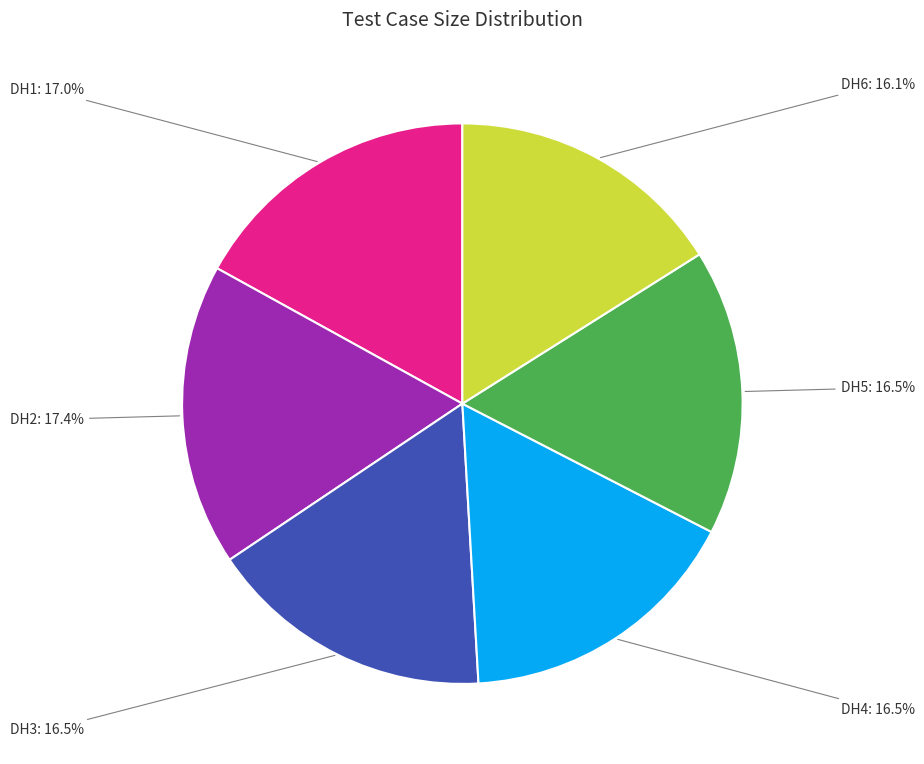

What is the ratio of the value at DH5 to the value at DH3?

1.0